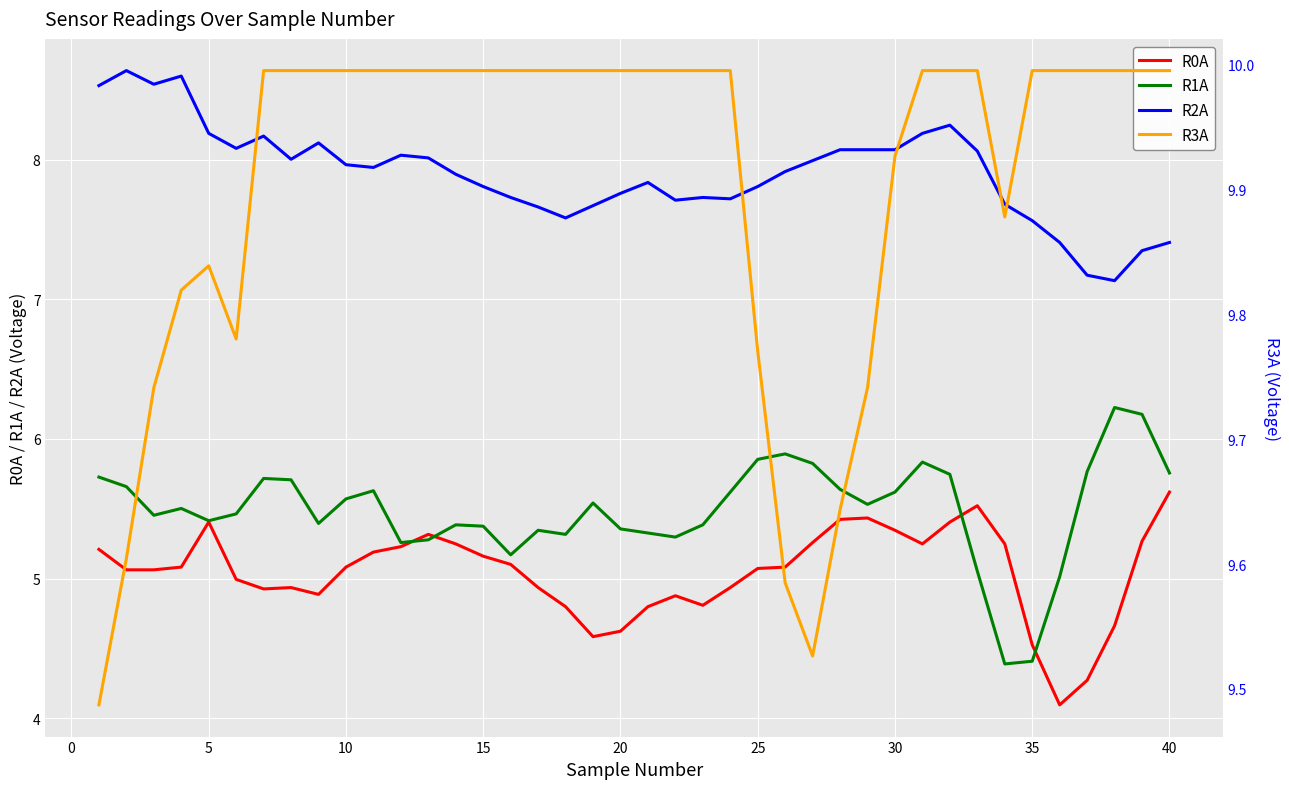

True or false: R2A and R0A cross at least once.

False